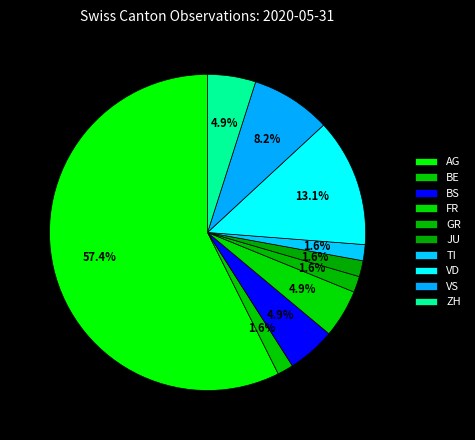

What percentage is the TI slice, to the nearest percent?

2%